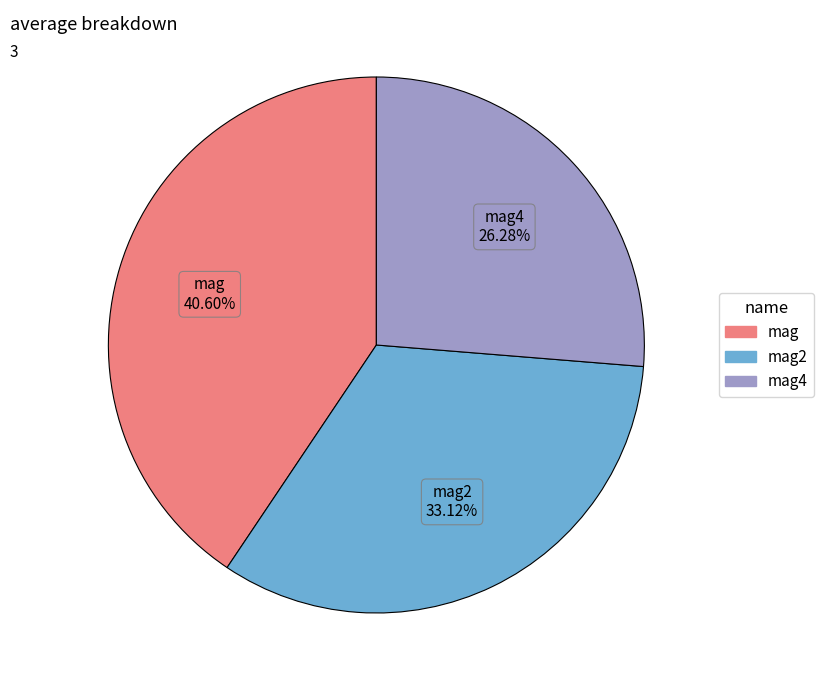

How many slices are in this pie chart?

3